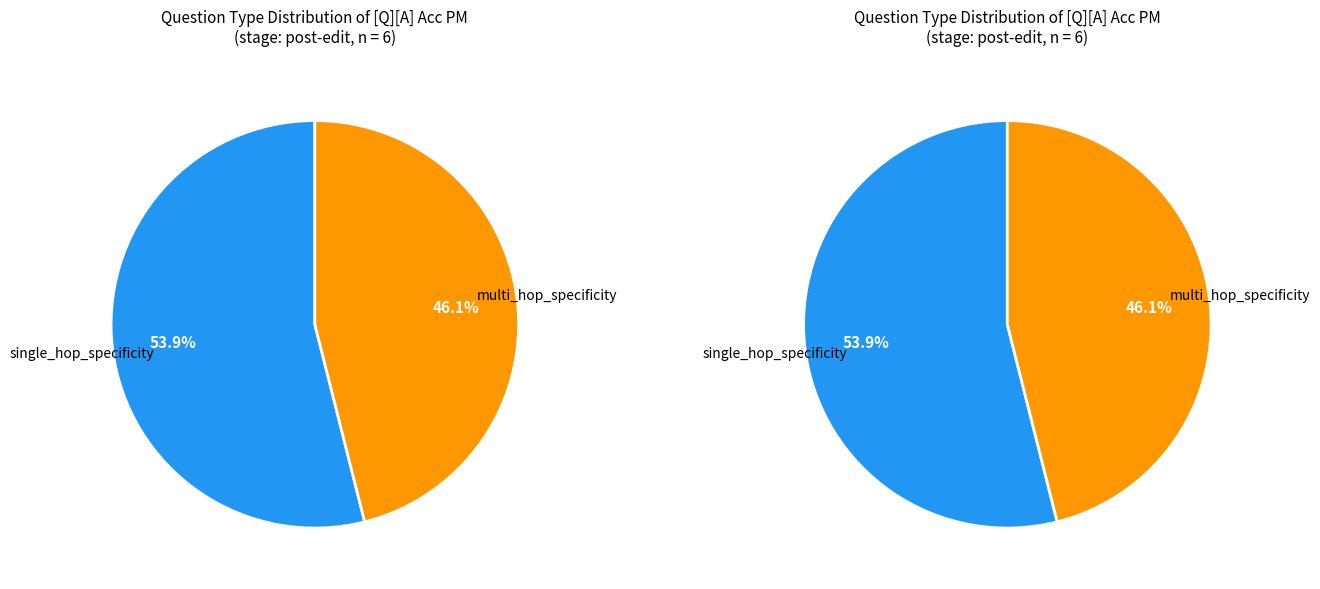

Rank the categories by value from lowest to highest.

multi_hop_specificity, single_hop_specificity